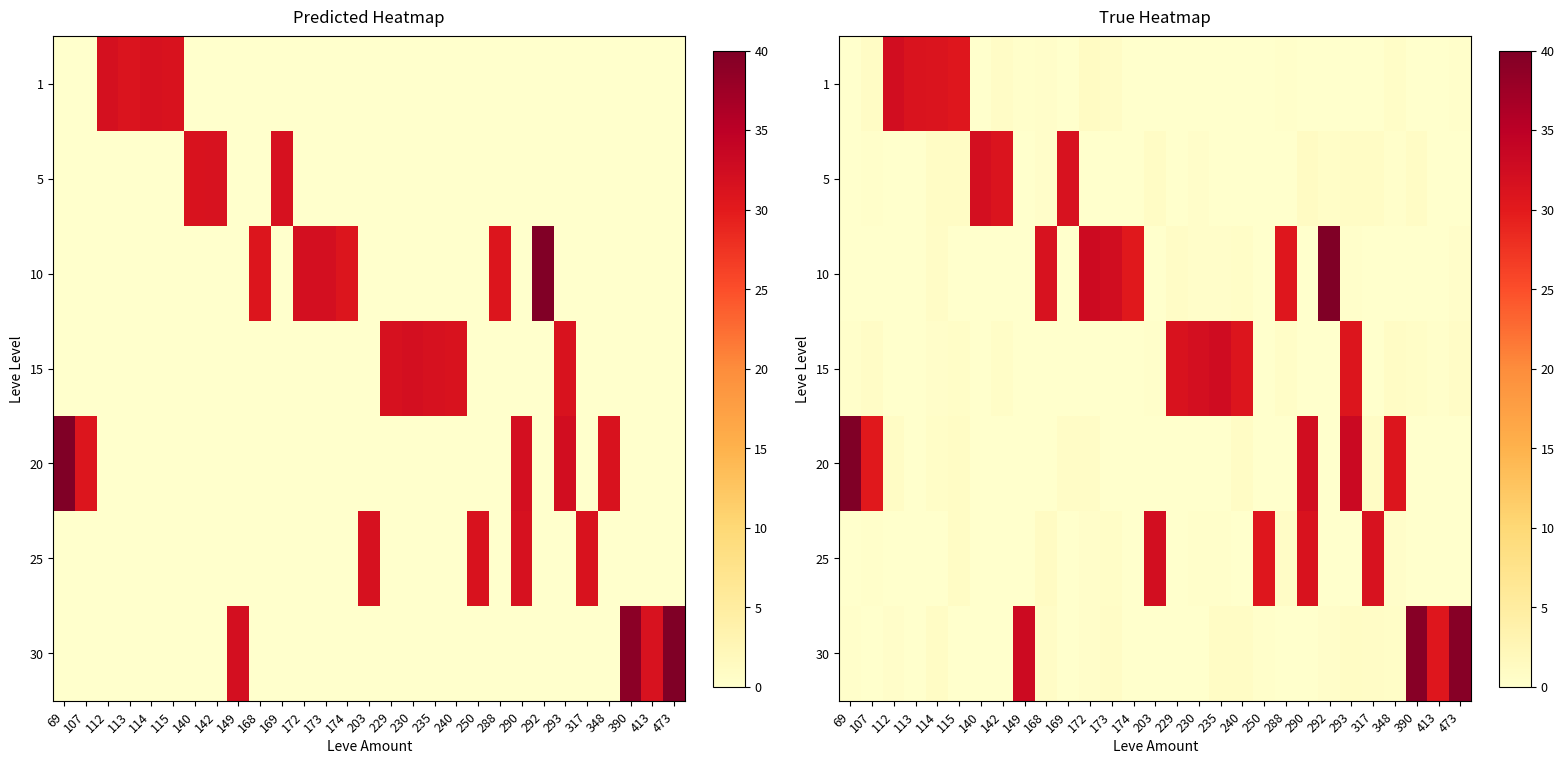

What value does the 5 series have at 290?

0.9